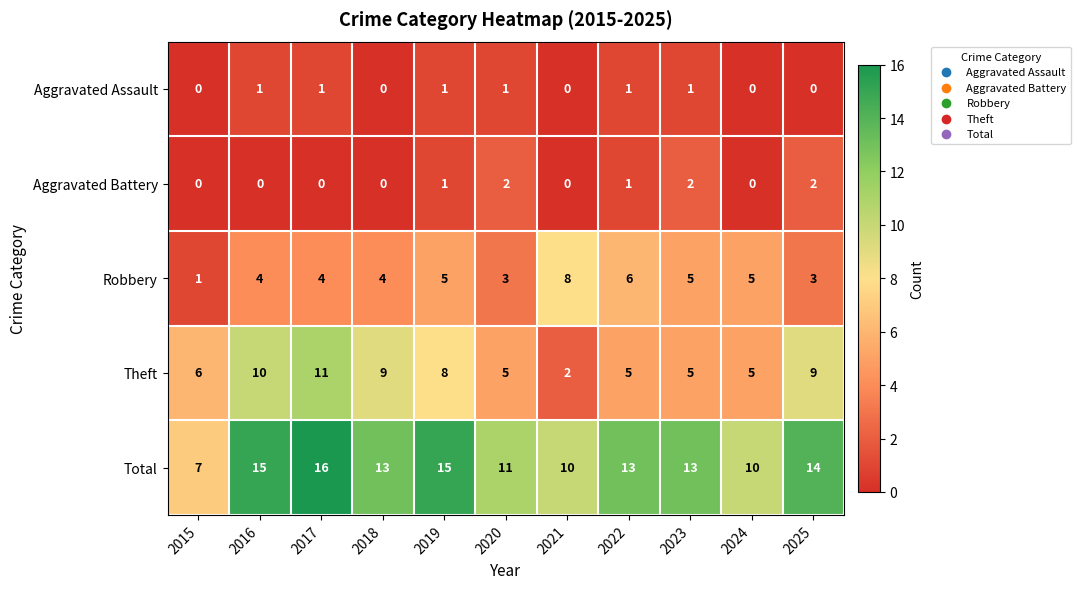

Which series changed the most between 2016 and 2022?

Theft